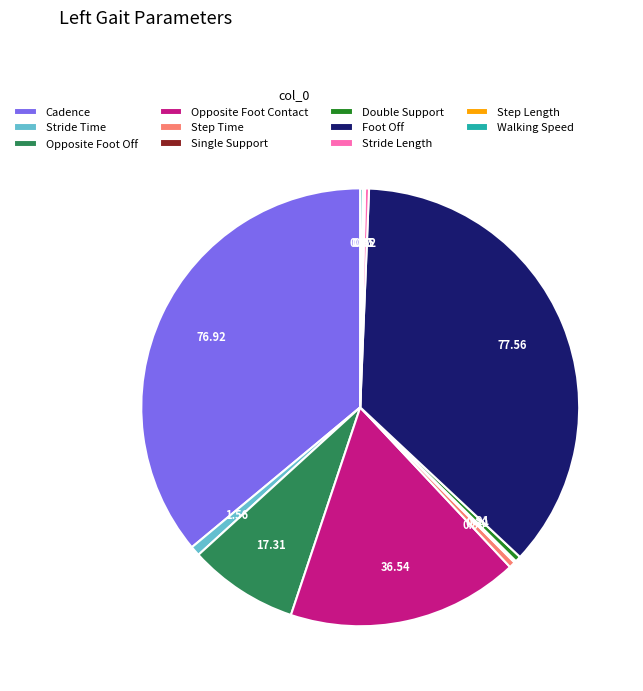

Is the sum of Opposite Foot Contact and Foot Off greater than half?

Yes